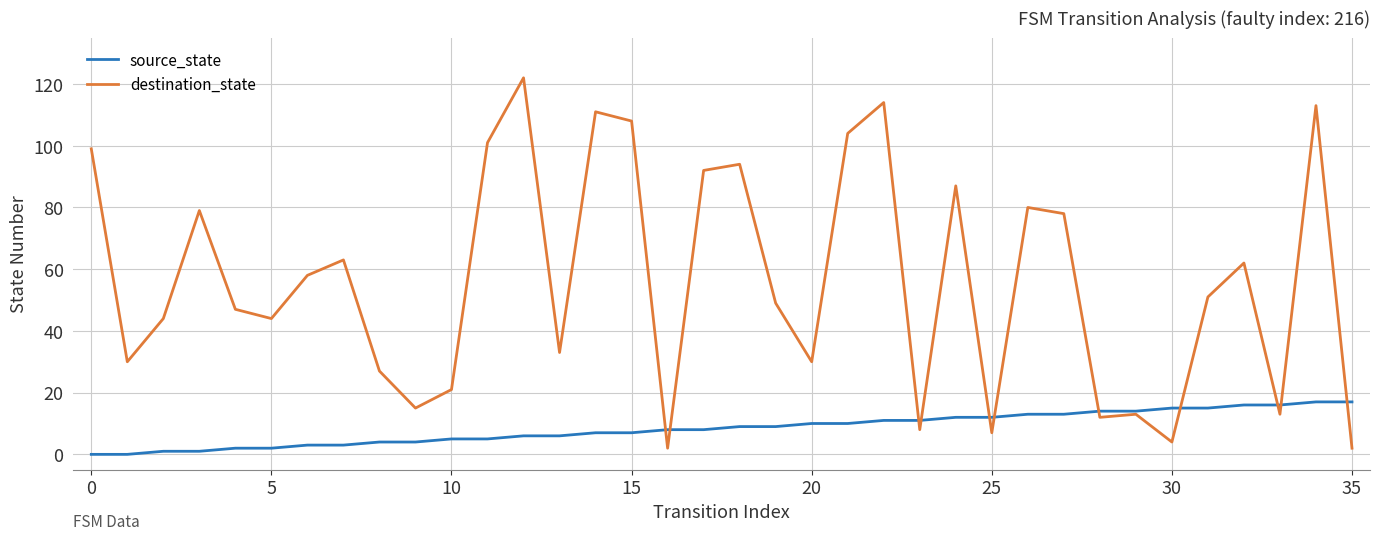

What are all the series names shown in the legend?

source_state, destination_state